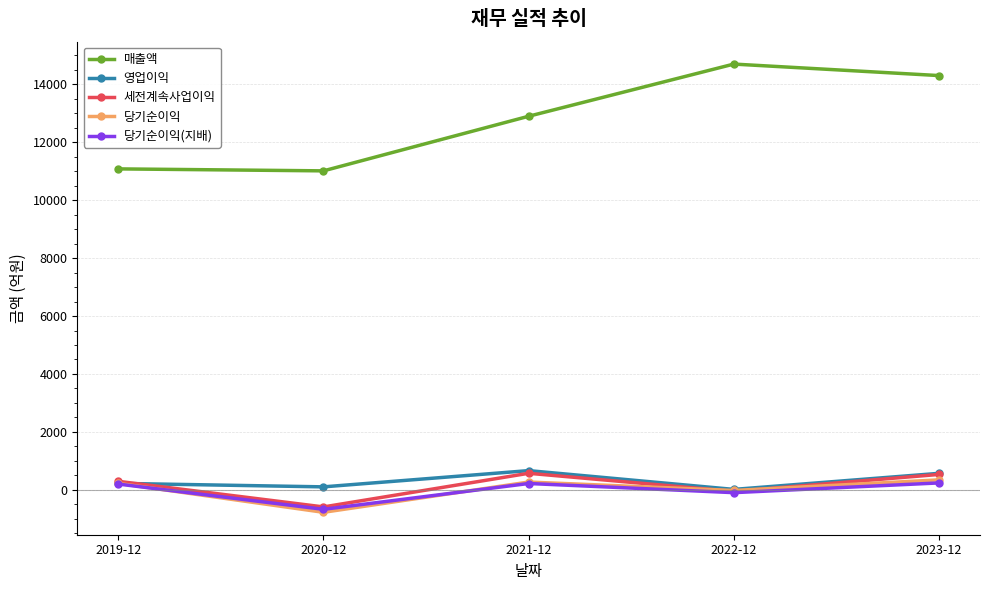

Which series has the largest total across all categories?

매출액